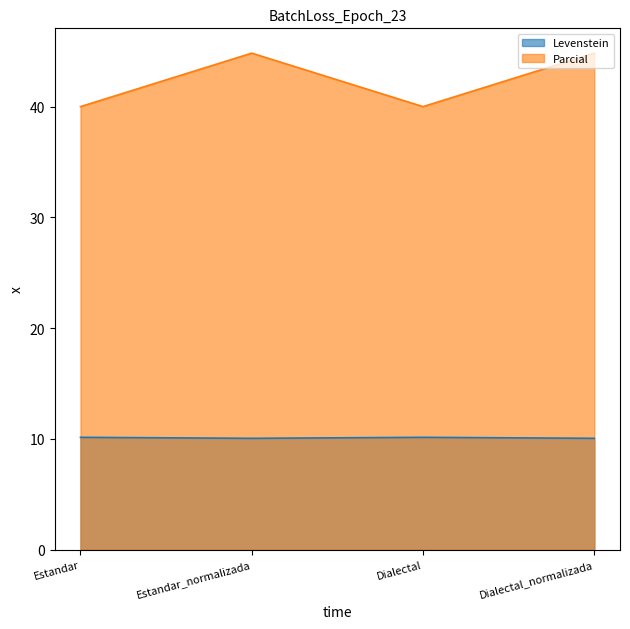

Count the Levenstein values in the range 10 to 11.

4